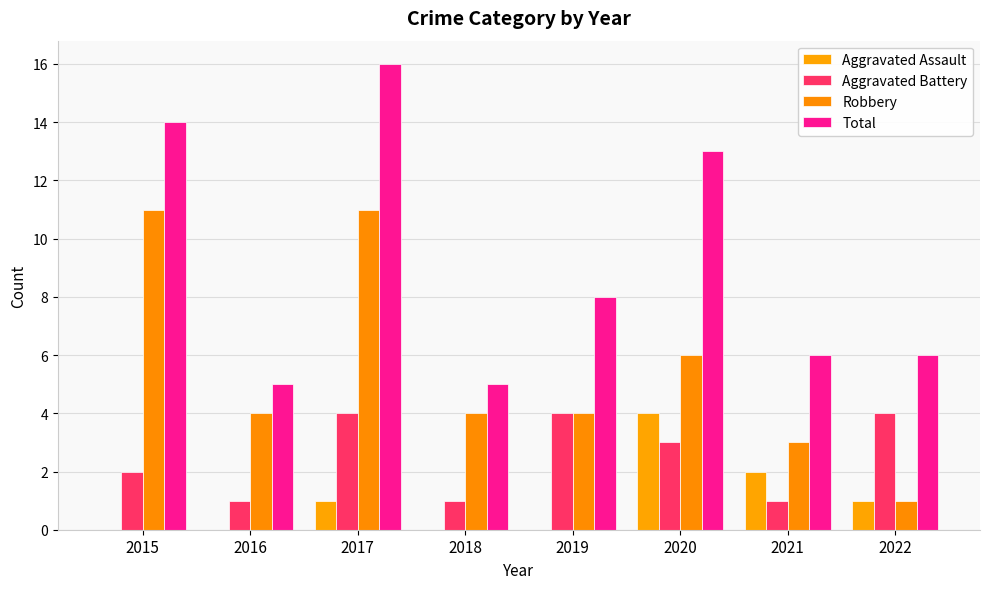

Rank the series at 2016 from lowest to highest value.

Aggravated Assault, Aggravated Battery, Robbery, Total